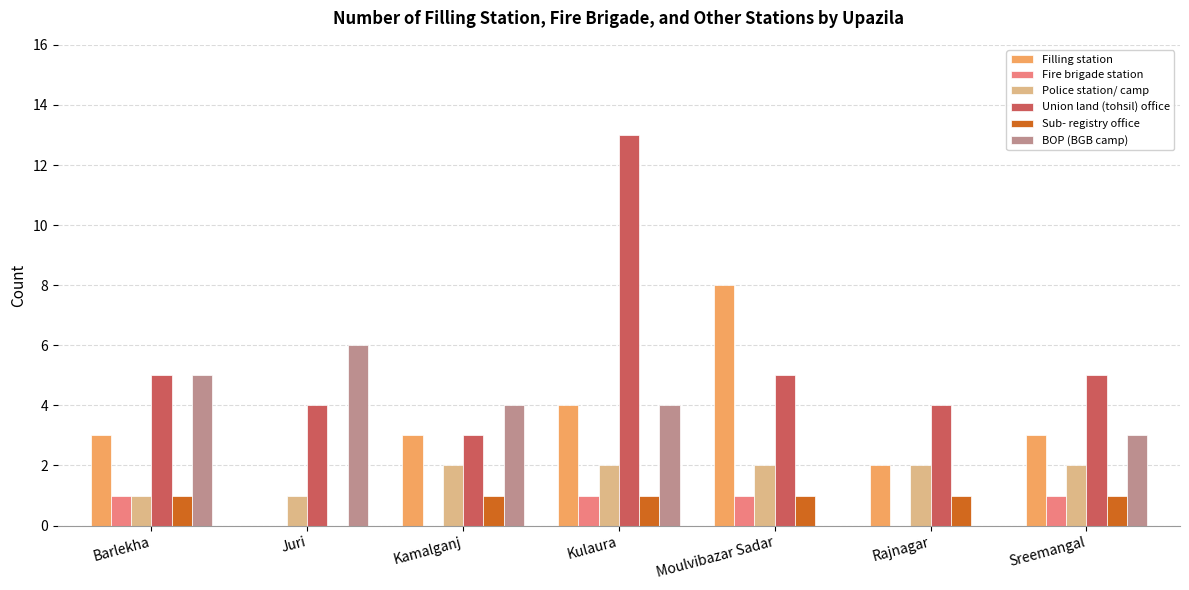

What is the difference between the Filling station values at Juri and Barlekha?

3